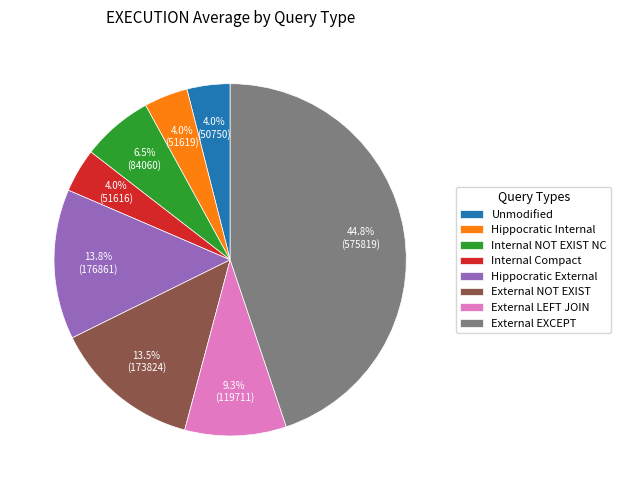

Is there any slice that represents more than half of the pie?

No